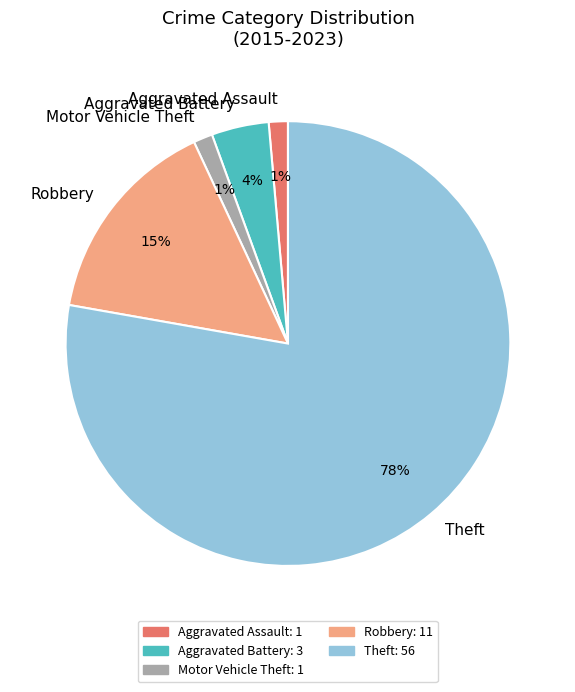

To the nearest percent, what is the average slice percentage?

20%